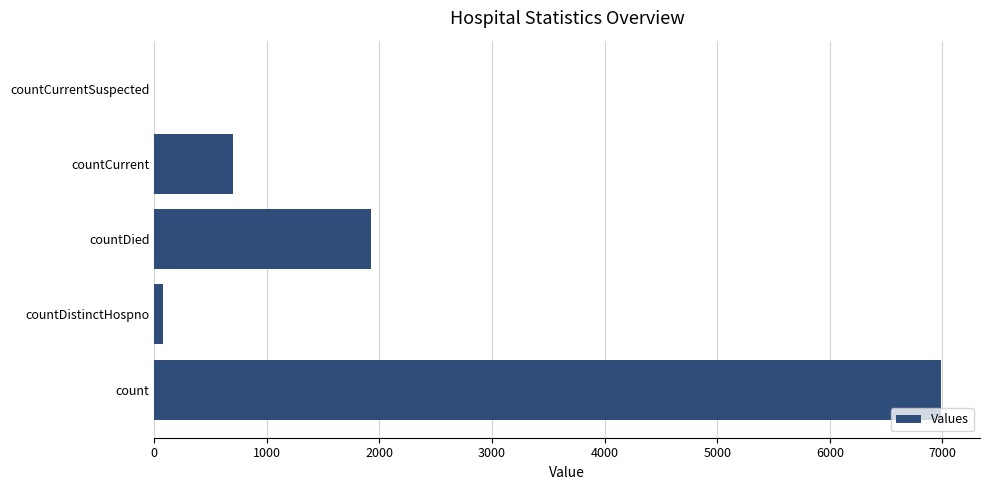

How many data points does each series have?

5